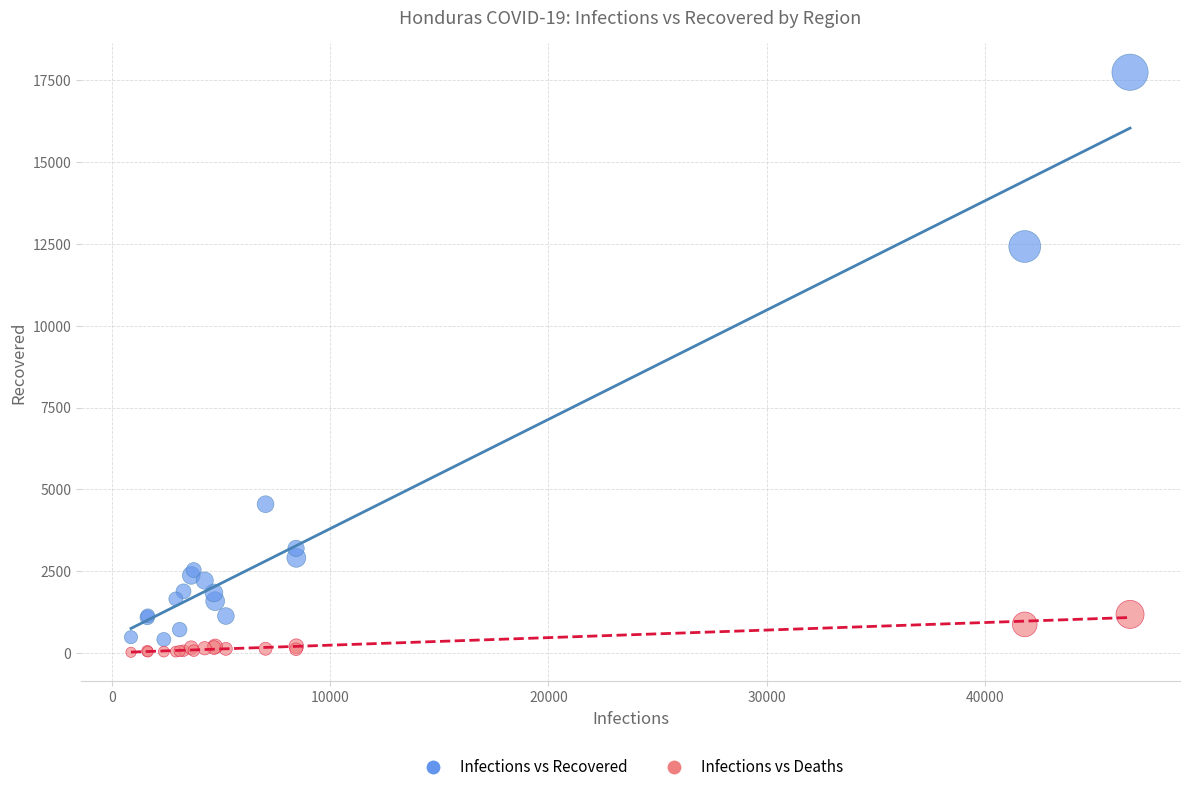

What are all the series names shown in the legend?

Infections vs Recovered, Infections vs Deaths